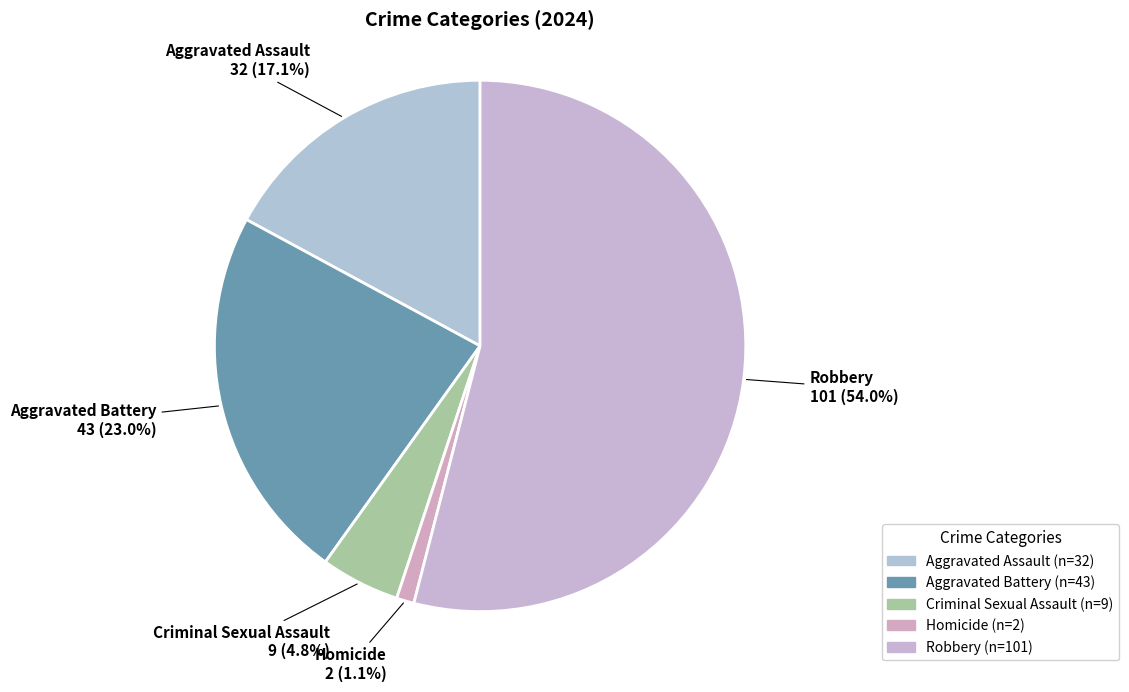

Approximately how many times larger is the value at Aggravated Assault compared to Robbery?

0.3